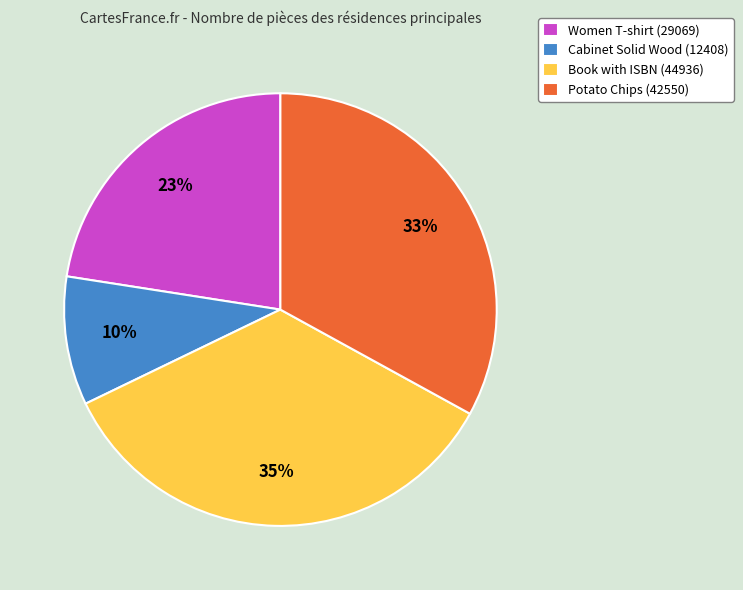

To the nearest percent, what percentage of the pie is Potato Chips (42550)?

33%